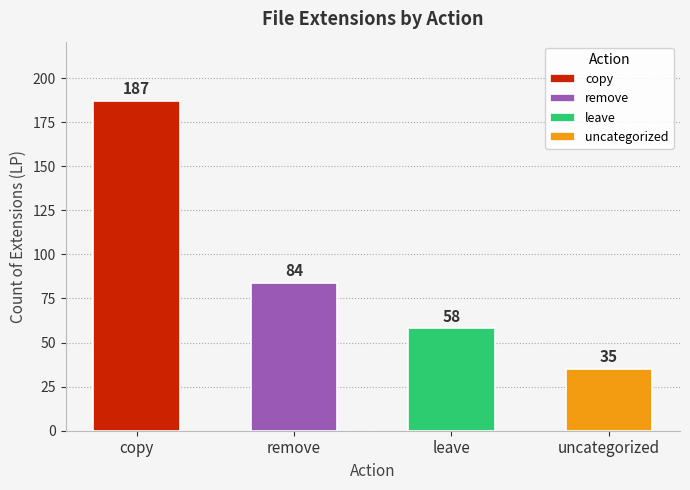

Which has a higher value, remove or leave?

remove